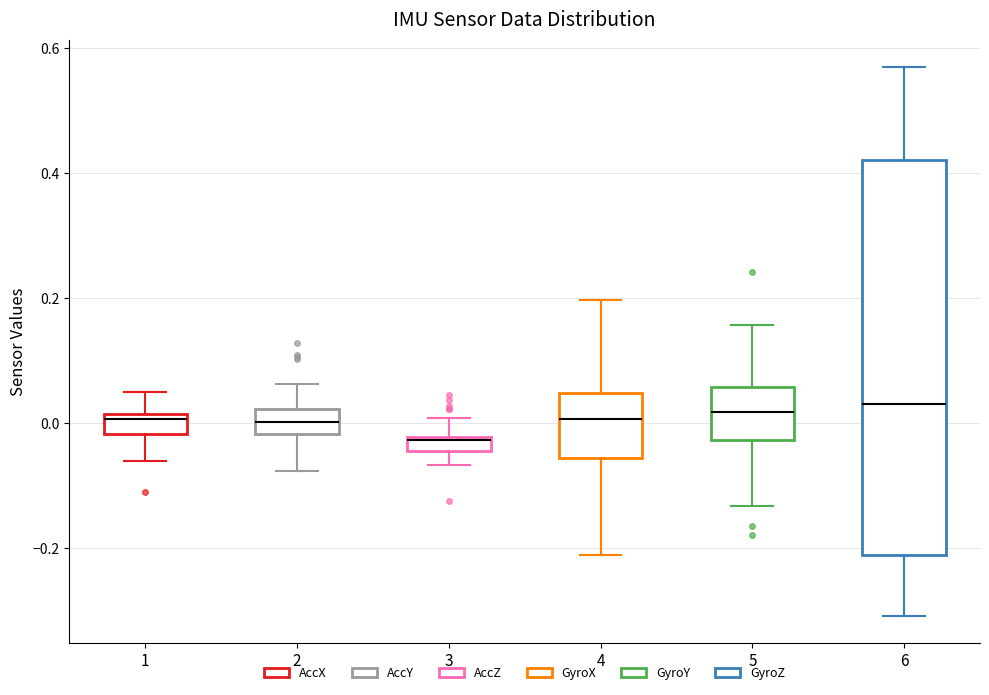

Which box is the tallest, from its lower edge to its upper edge?

6